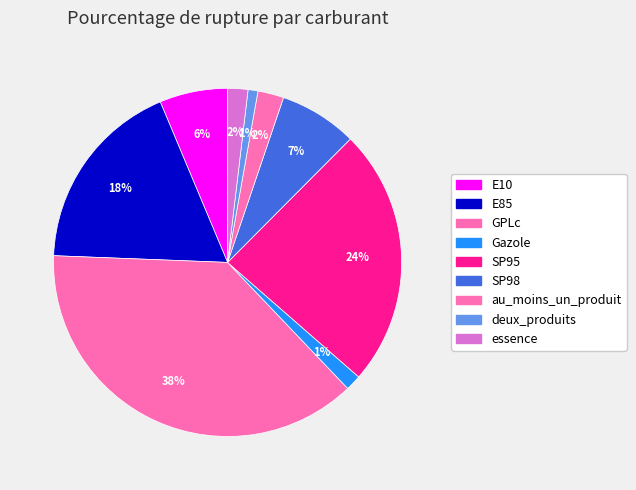

Do deux_produits and essence together represent more than half of the pie?

No